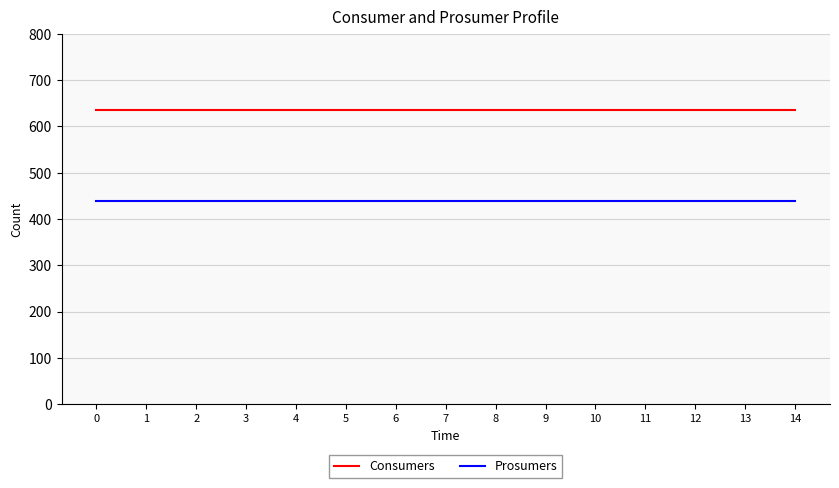

True or false: Consumers and Prosumers intersect in this chart.

False